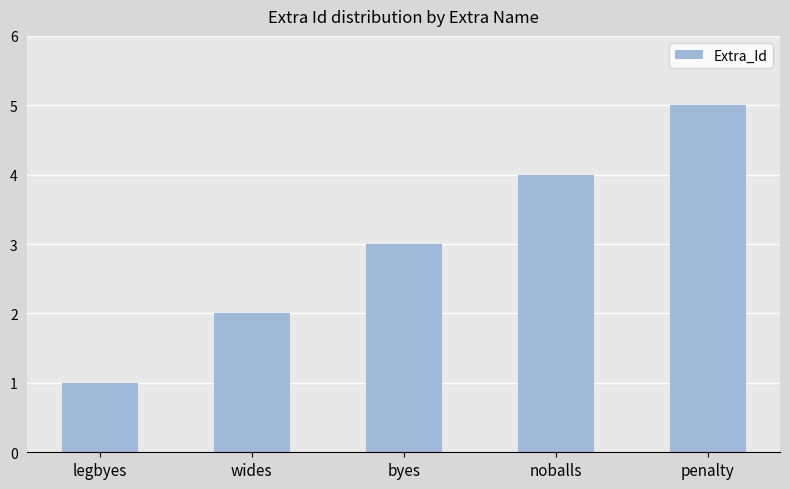

The chart shows a value of 1 at legbyes. True or false?

True